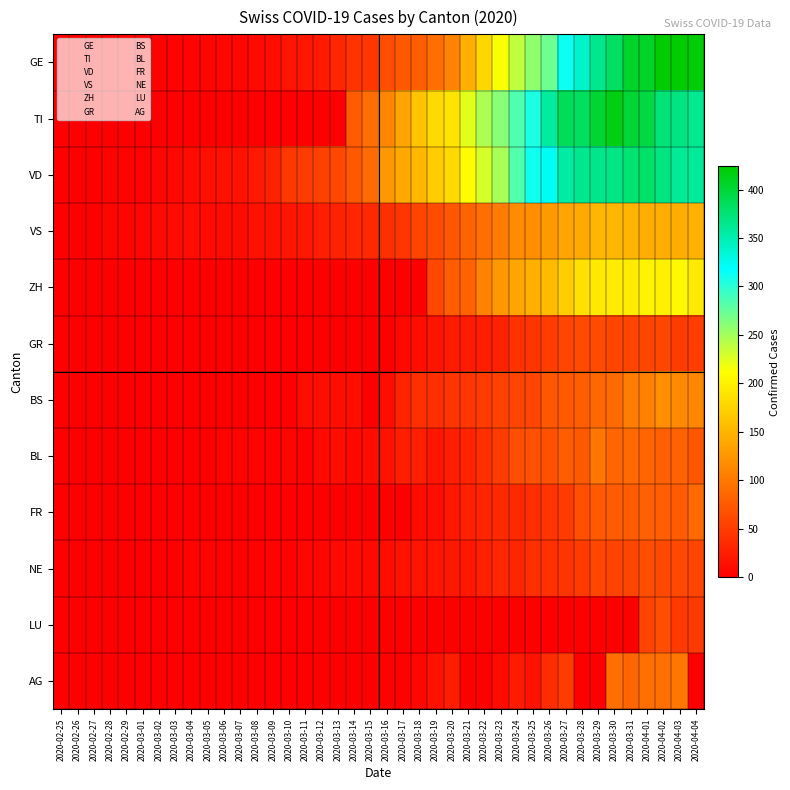

Is it true that FR equals 13 at 2020-03-14?

False